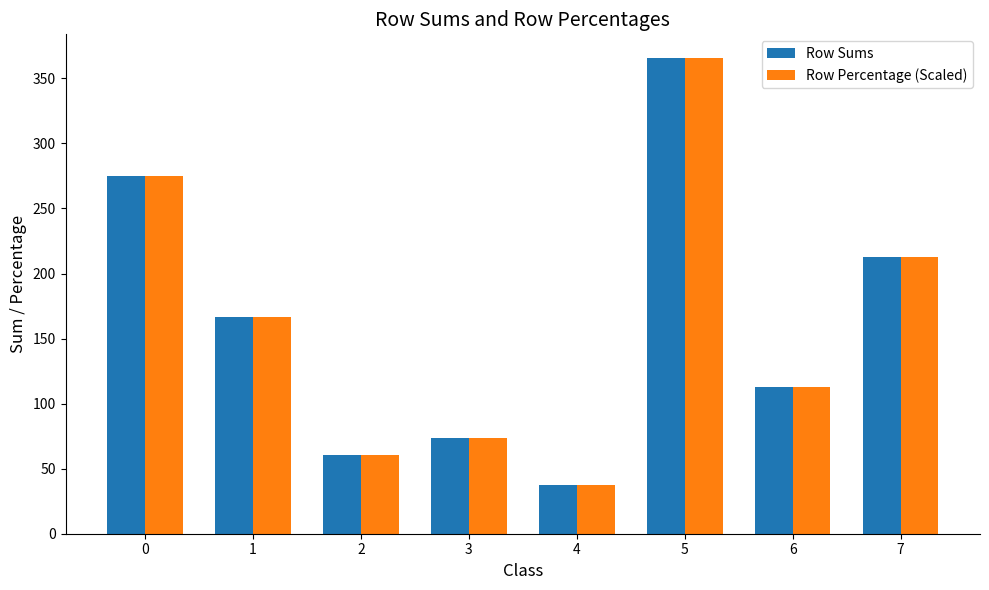

At which category is the sum across all series the highest?

5